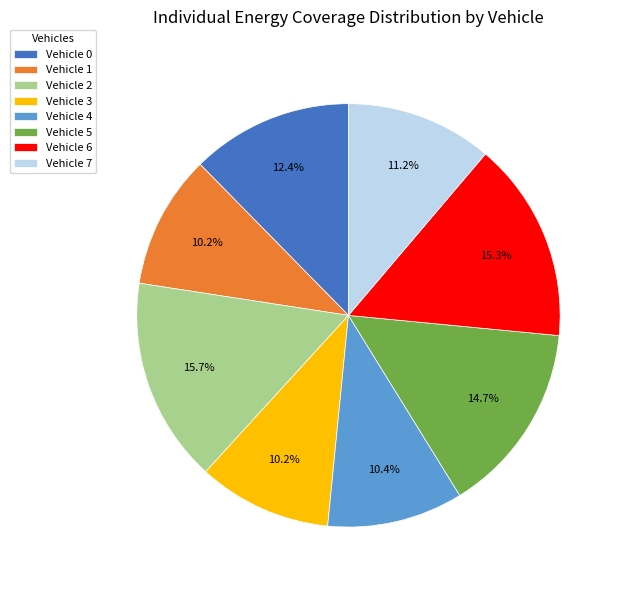

The Vehicle 2 slice represents 16% of the pie. True or false?

True